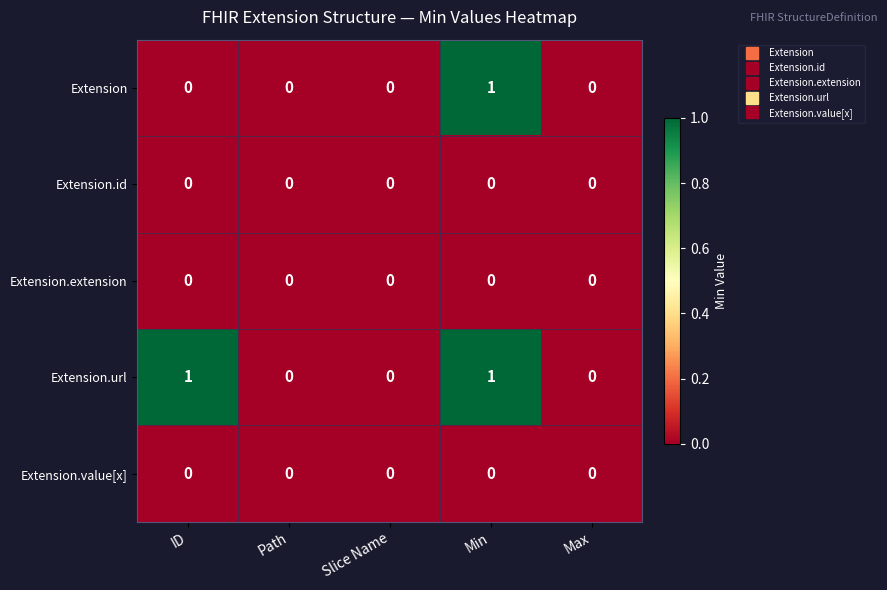

Is it true that Extension equals 0 at Slice Name?

True